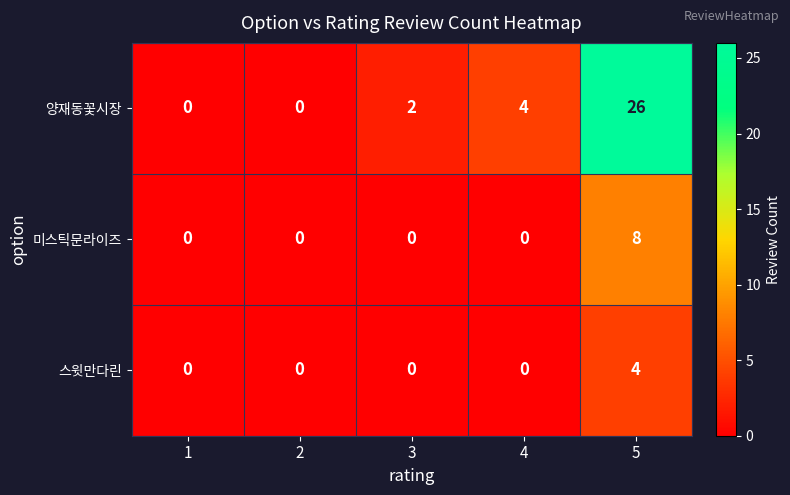

The 미스틱문라이즈 series shows 13 at 5. True or false?

False